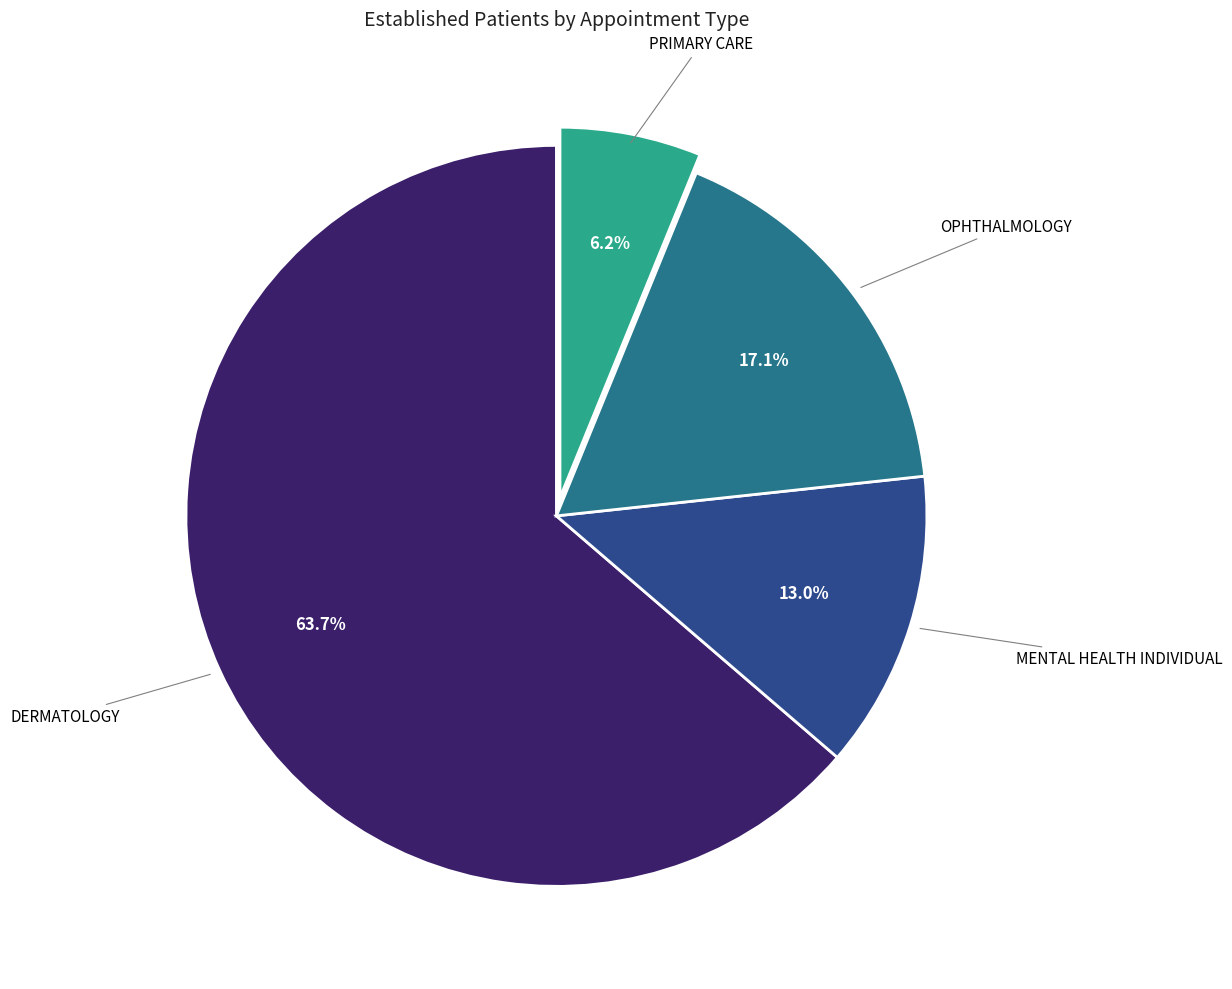

Is there any slice that represents more than half of the pie?

Yes